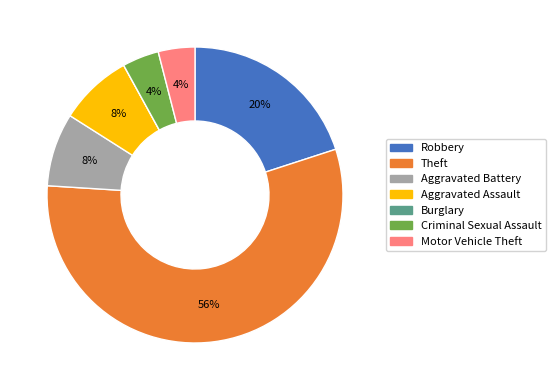

Is there a majority slice in this chart?

Yes